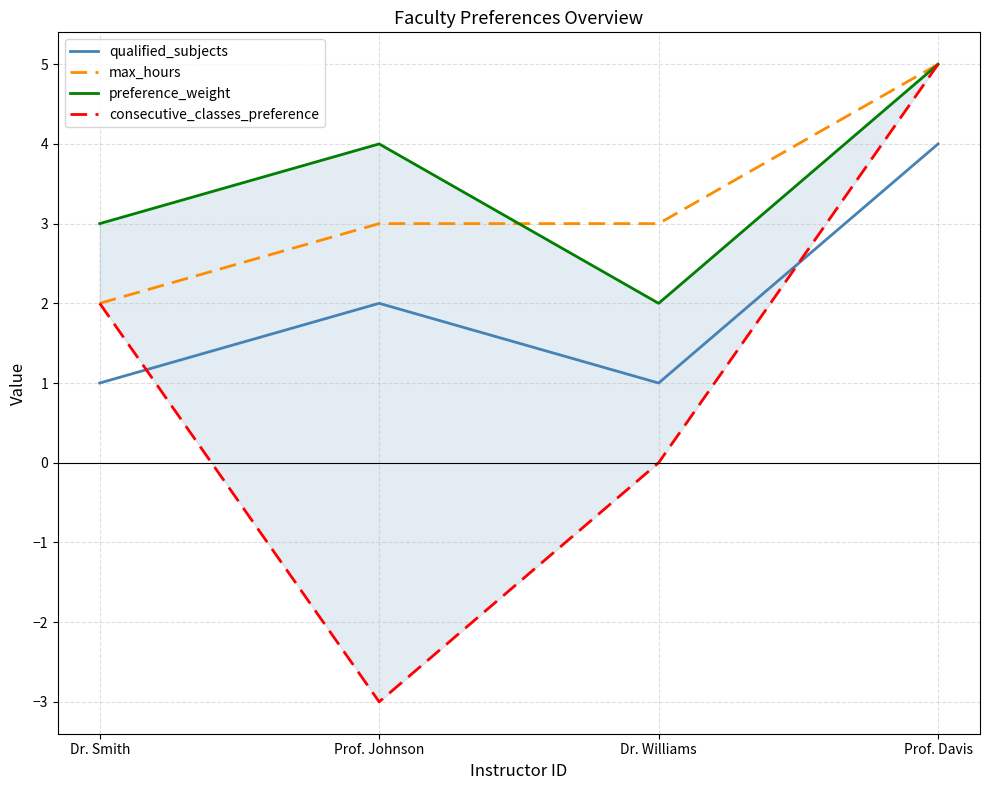

At which category does consecutive_classes_preference reach its first local valley?

Prof. Johnson